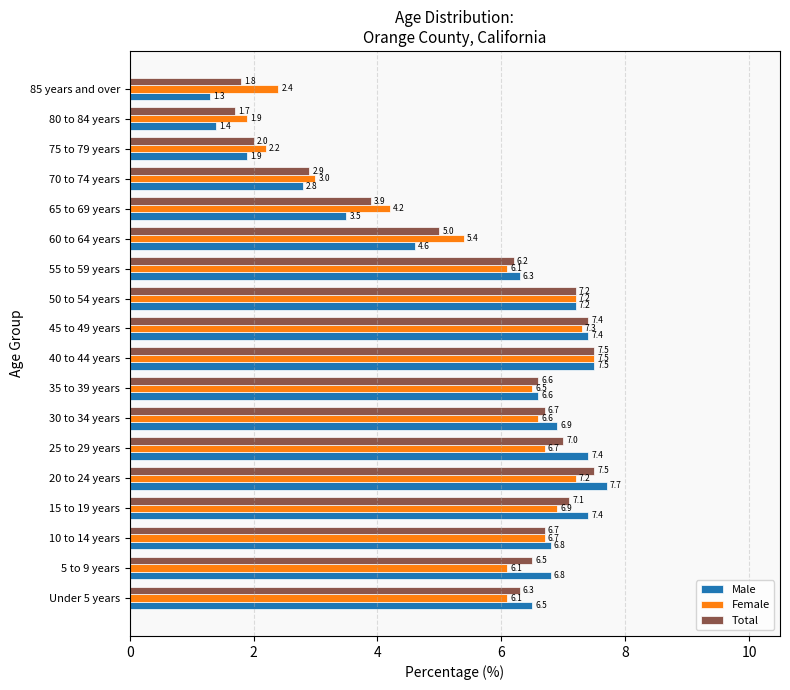

What is the average value of the Total series?

5.6